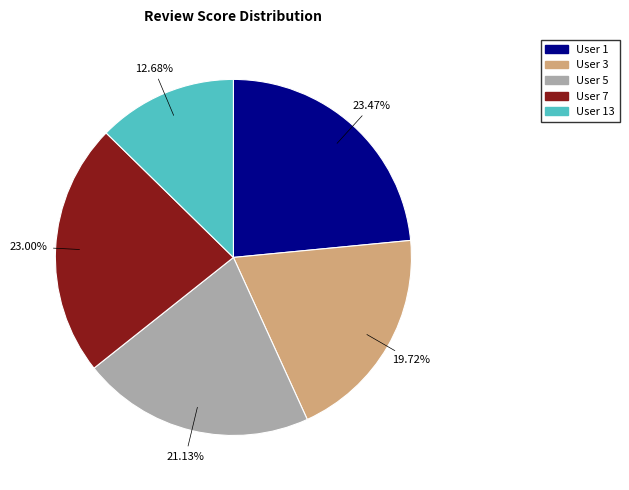

What is the ratio of the value at User 13 to the value at User 3?

0.6